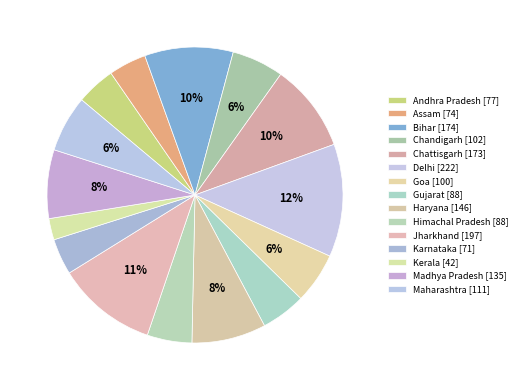

What is the smallest slice in the pie chart?

Kerala